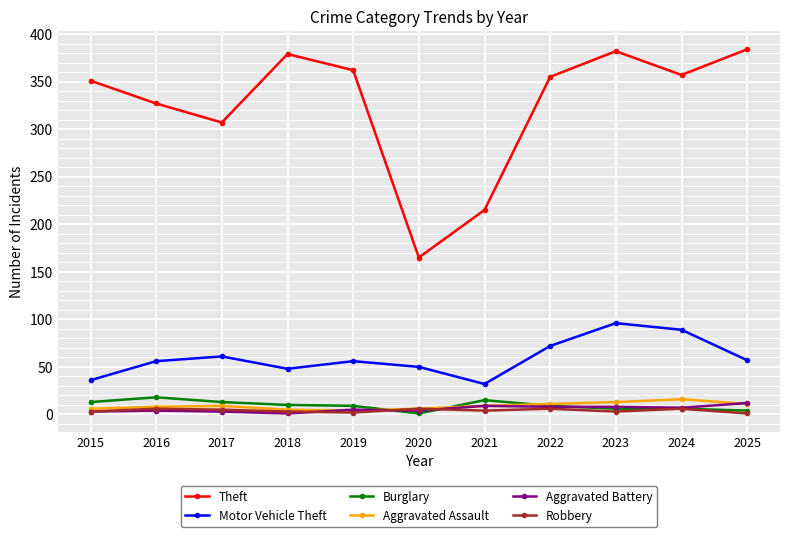

What is the sum of the Aggravated Assault values at 2022 and 2018?

16